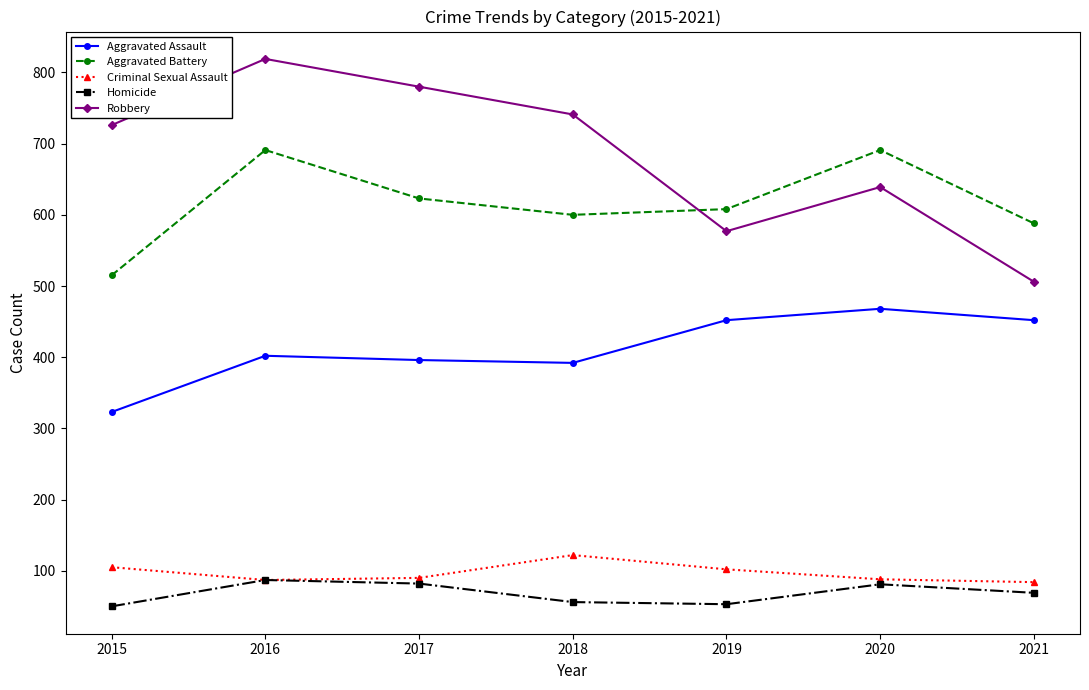

In Aggravated Assault, how many points are lower than both neighbors (excluding endpoints)?

1